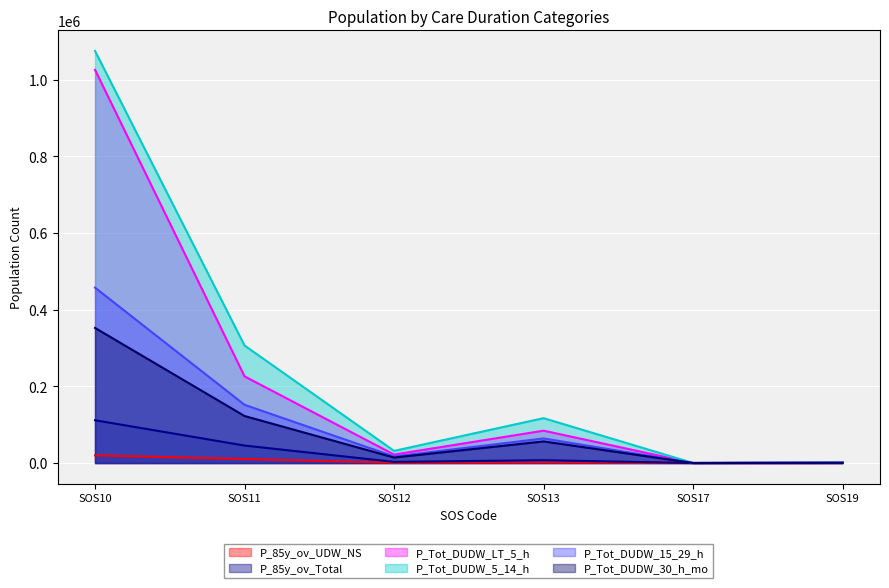

Where do P_Tot_DUDW_LT_5_h and P_Tot_DUDW_30_h_mo first cross each other?

SOS13 and SOS17